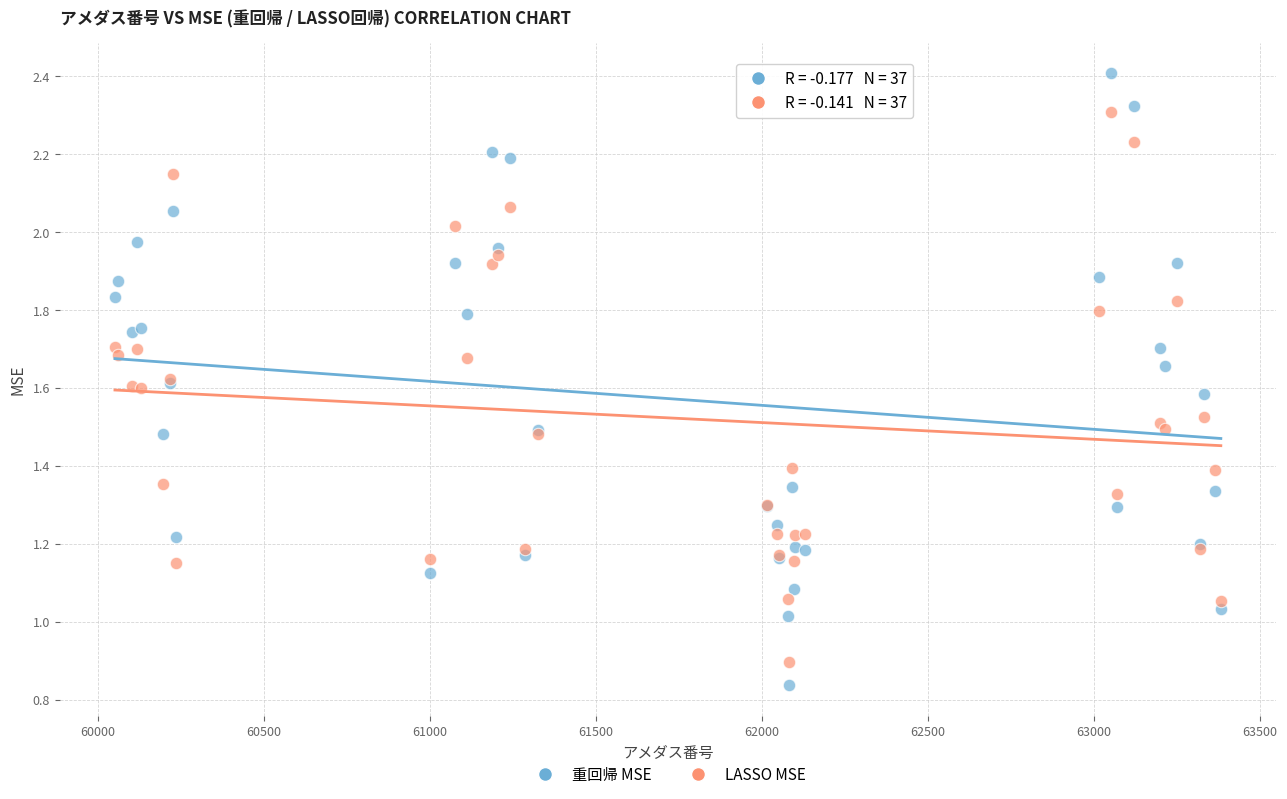

Which series reaches the maximum Y coordinate?

重回帰 MSE